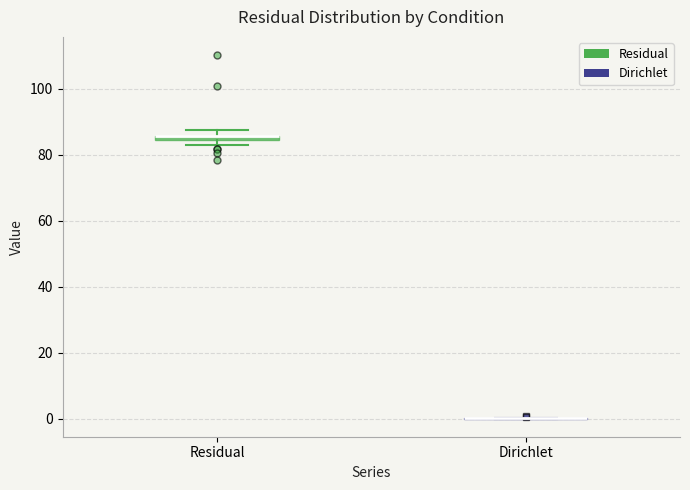

Where is the upper edge of the box for Residual on the y-axis? The values are not printed on the chart, so give them approximately, as read against the axis.

86